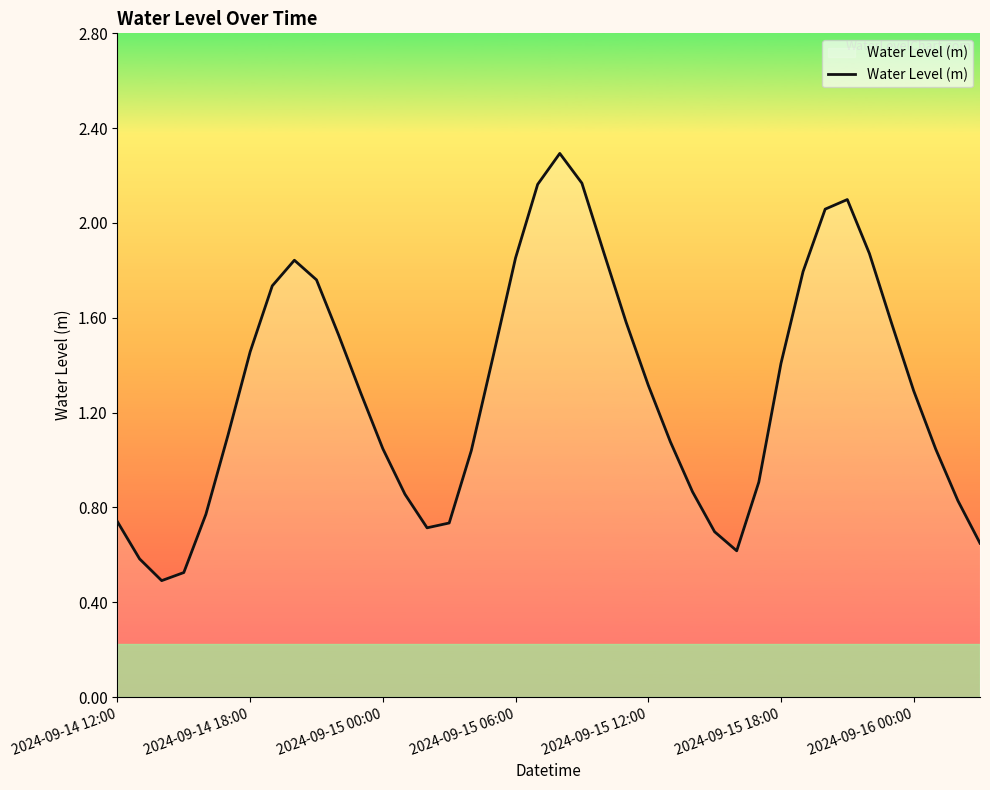

What is the smallest value displayed?

0.5